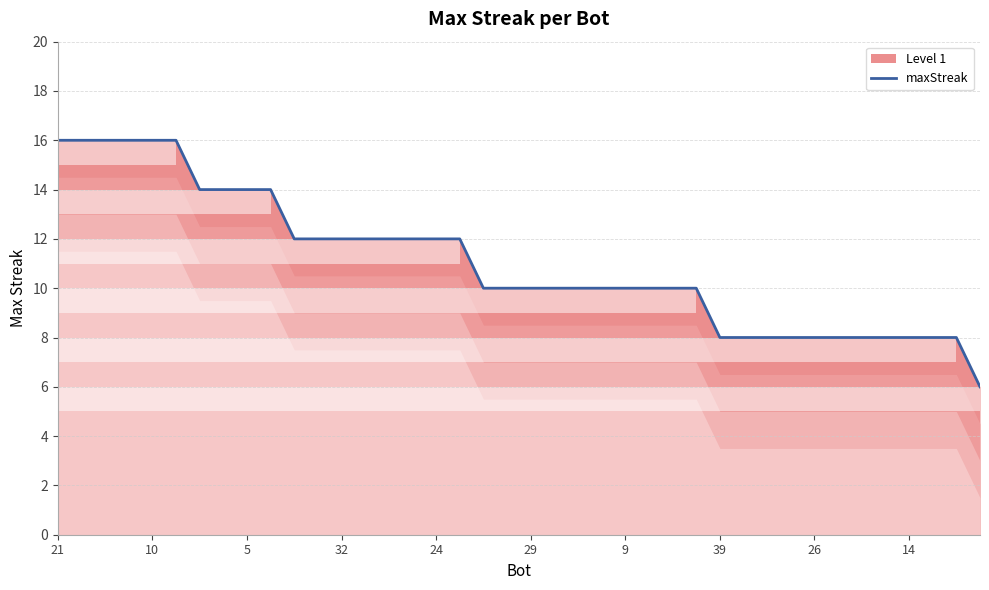

What is the maximum value shown in the chart?

16